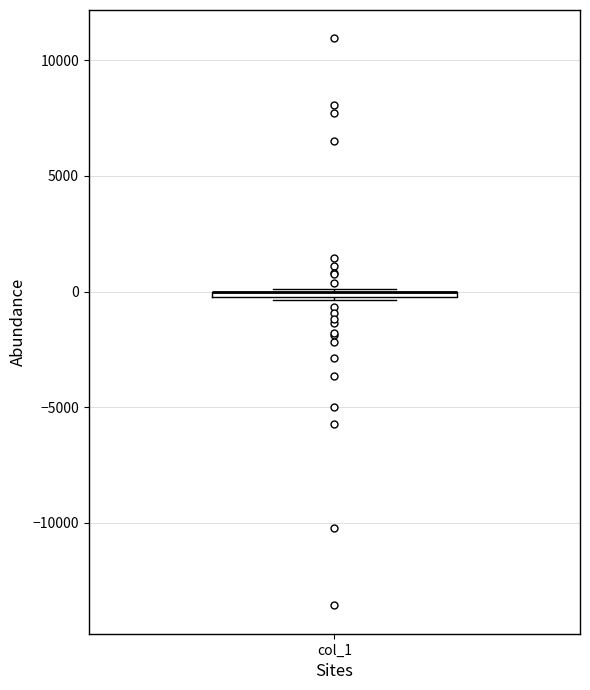

Where is the upper edge of the box for col_1 on the y-axis? The values are not printed on the chart, so give them approximately, as read against the axis.

0